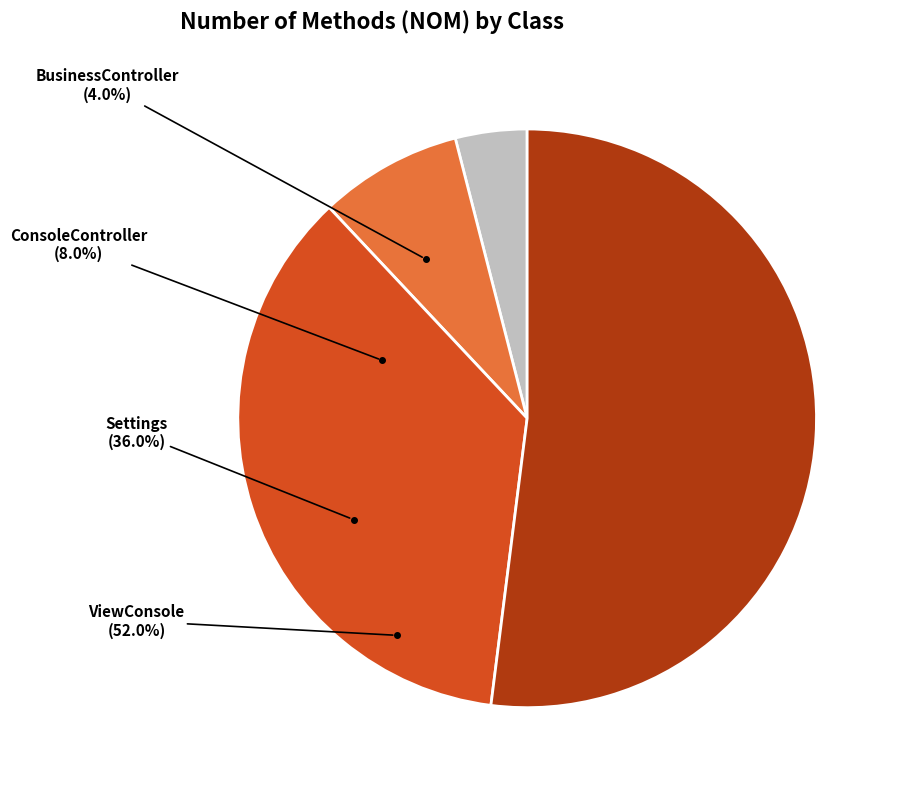

What is the smallest slice in the pie chart?

BusinessController